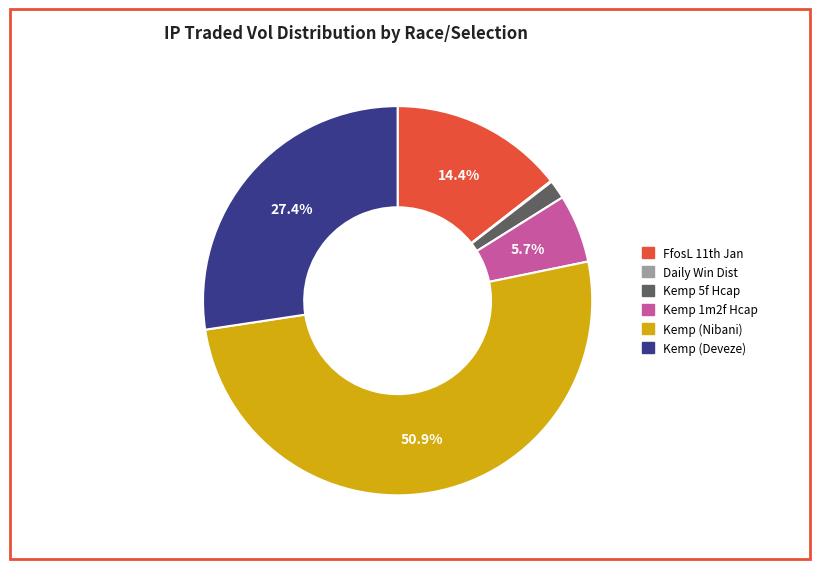

Is there any slice that represents more than half of the pie?

Yes